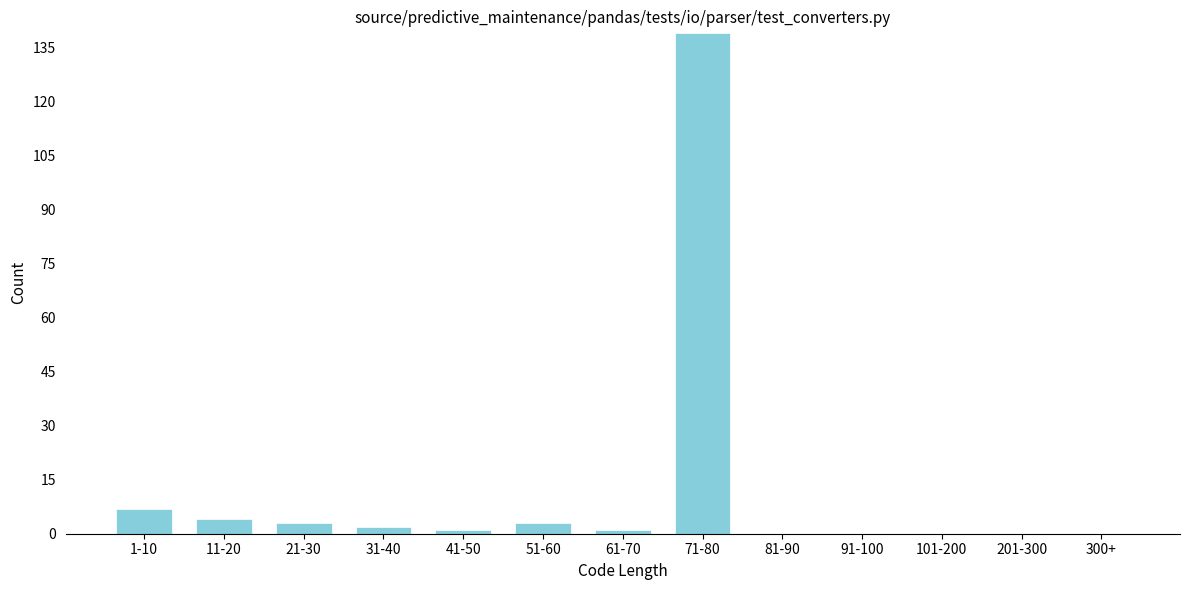

Reading right to left, list all the values displayed in this chart.

300+=0	201-300=0	101-200=0	91-100=0	81-90=0	71-80=139	61-70=1	51-60=3	41-50=1	31-40=2	21-30=3	11-20=4	1-10=7